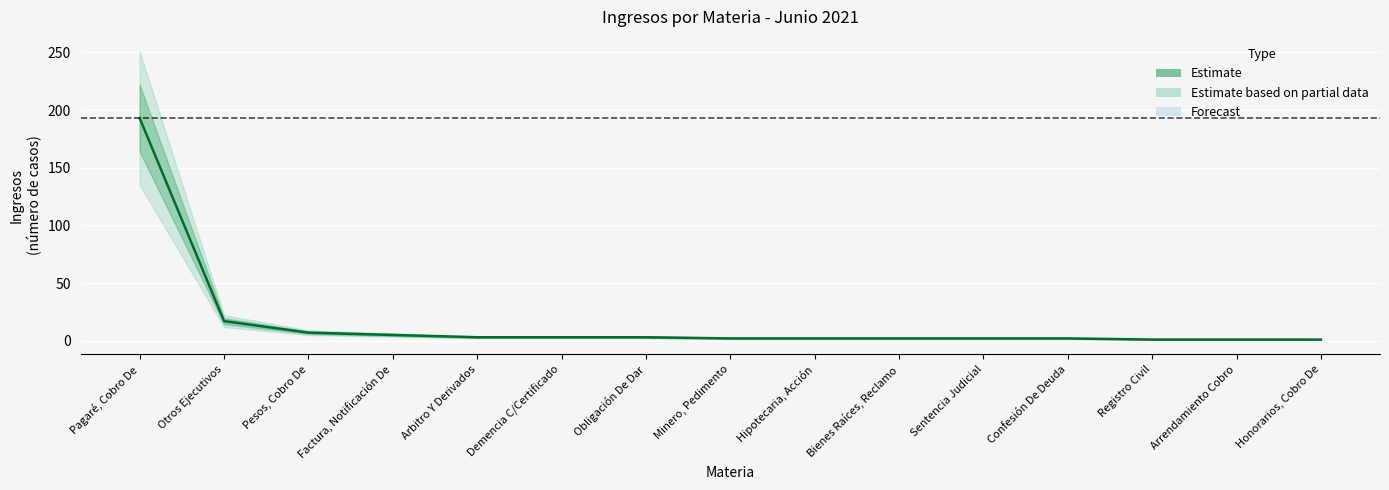

Does the chart display data point markers on the line(s)?

No